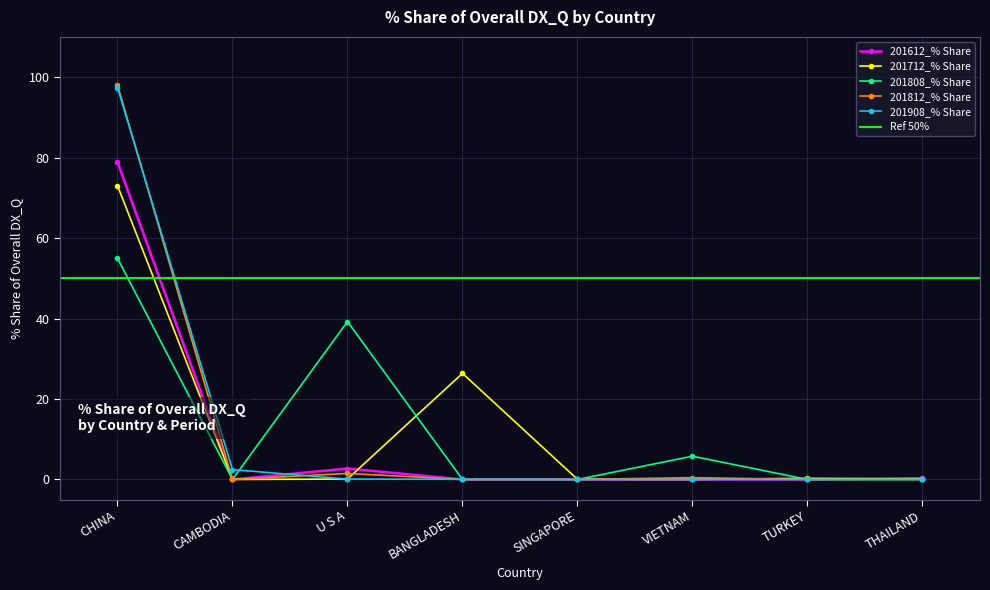

At CHINA, list the series in order from smallest to largest.

201808_% Share, 201712_% Share, 201612_% Share, 201908_% Share, 201812_% Share